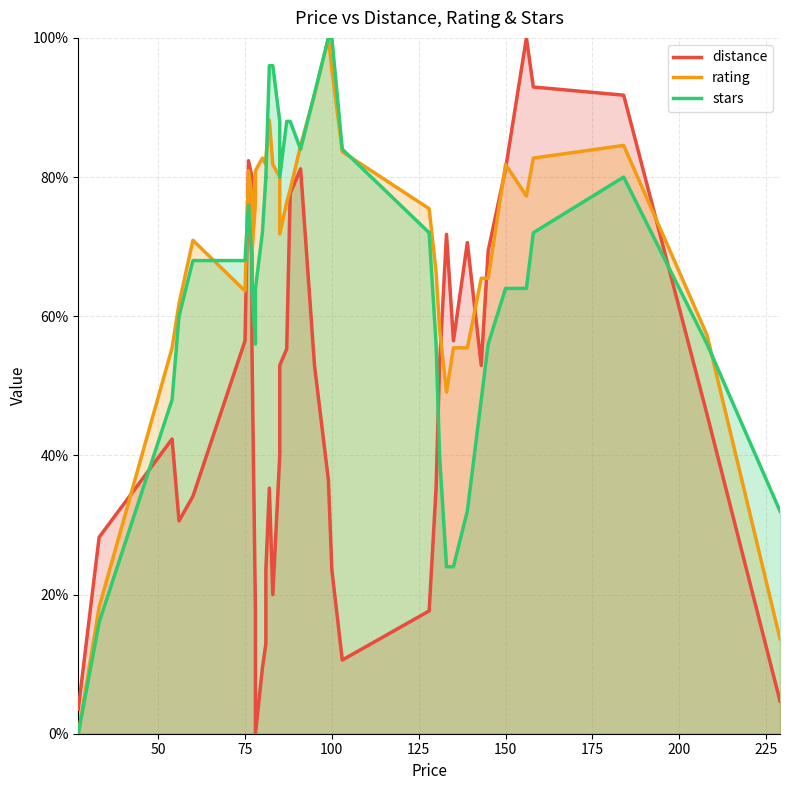

What is the difference between the maximum and minimum values in the distance series?

1.0